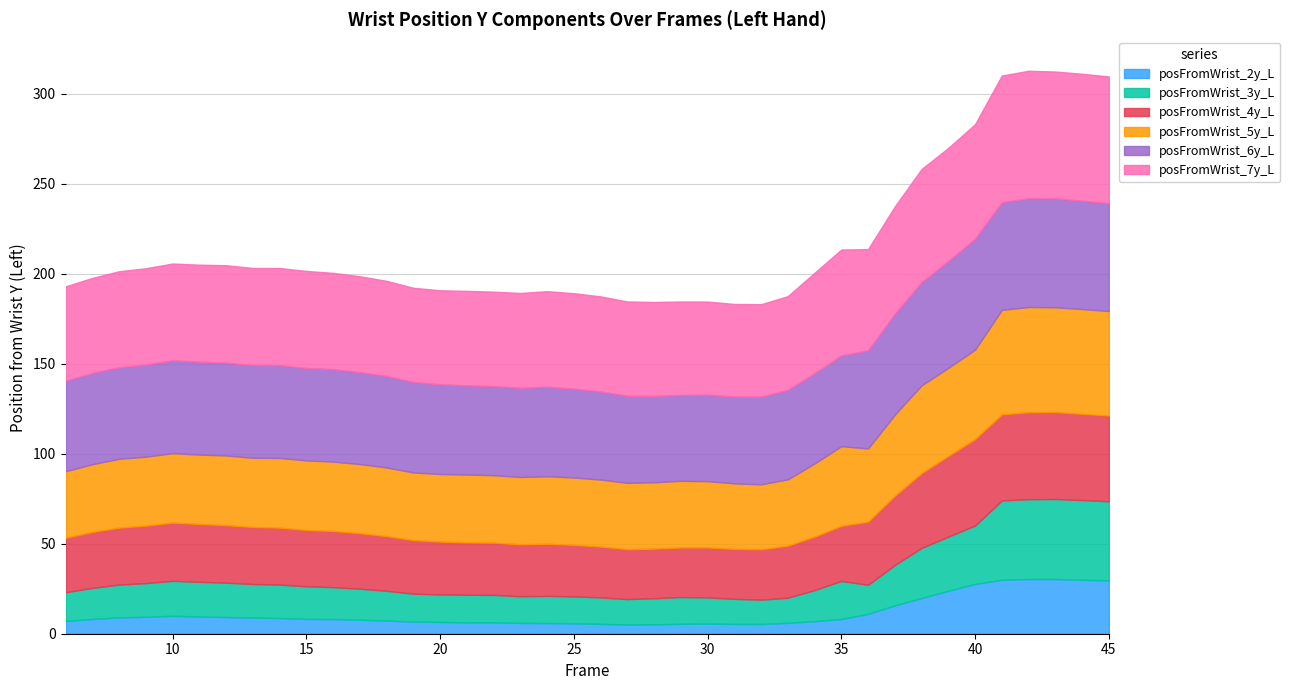

True or false: posFromWrist_3y_L has a value of 21.1 at 35.

True